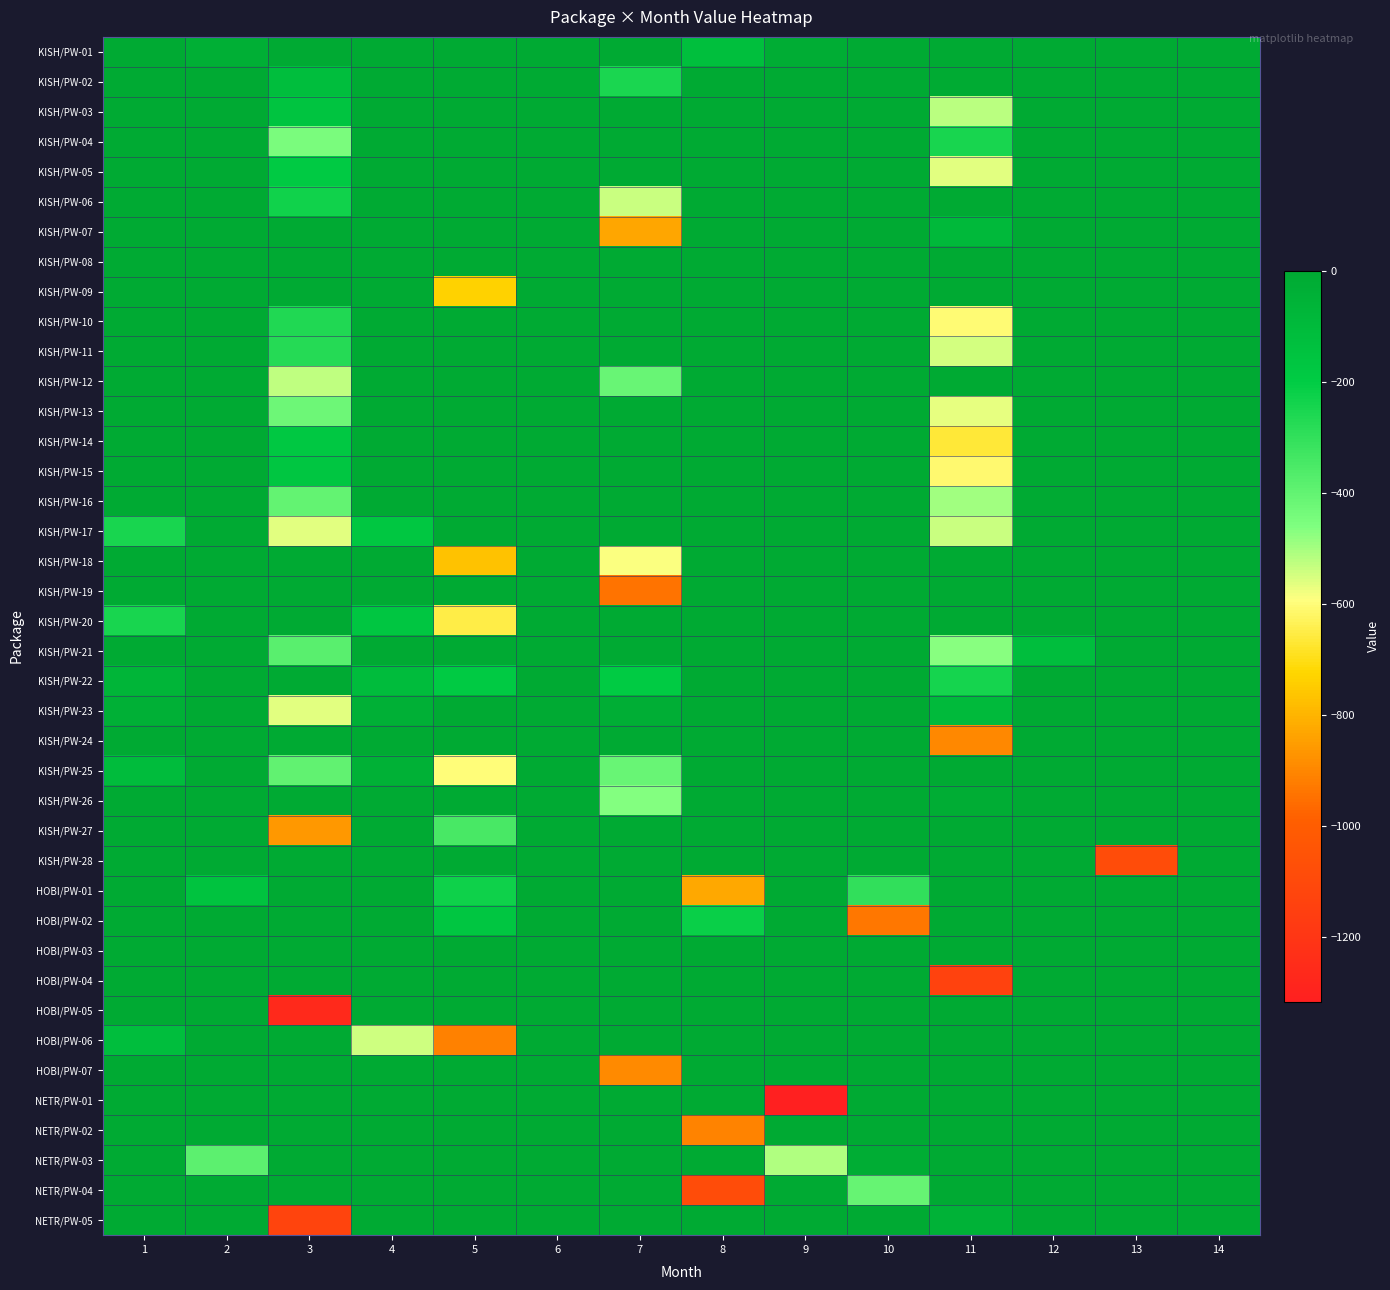

Between 13 and 12, which is larger?

13